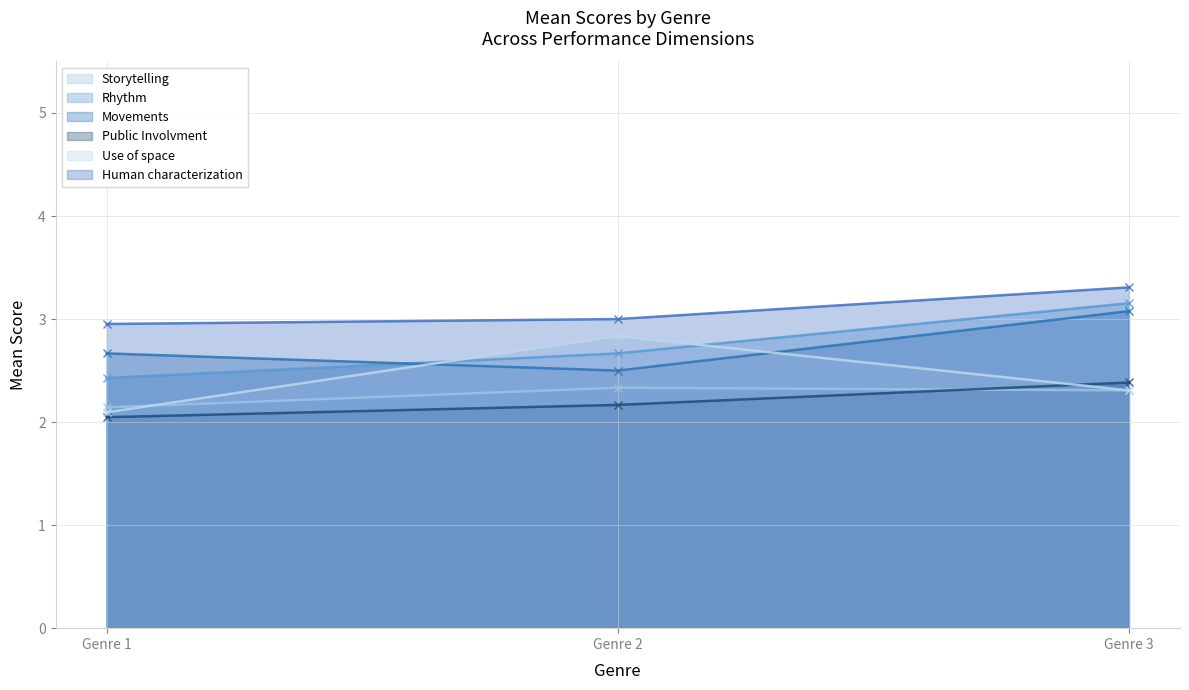

Does the chart have visible grid lines?

Yes